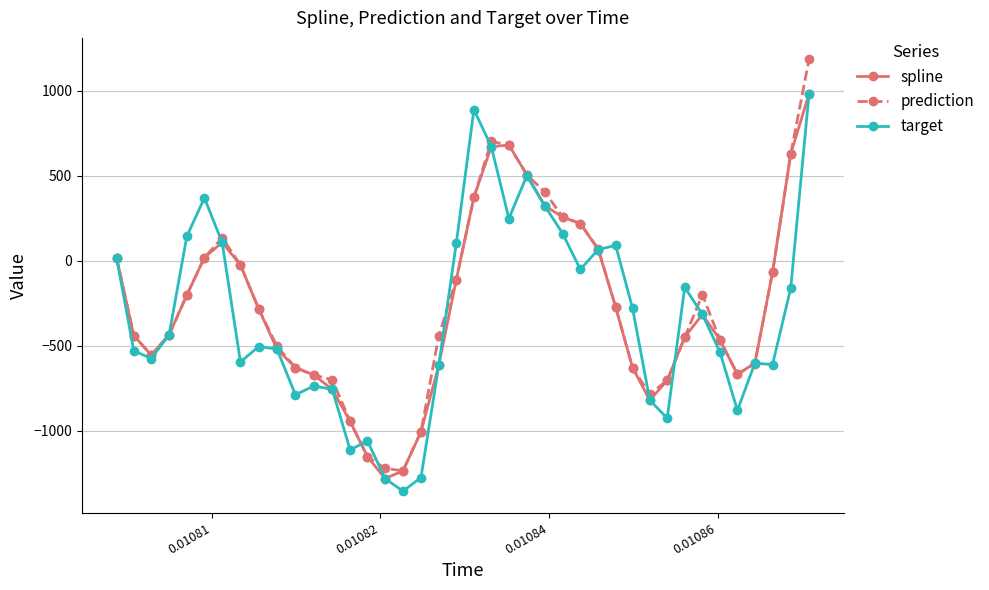

What is the value of the target point at the 36th from the left?

-881.1